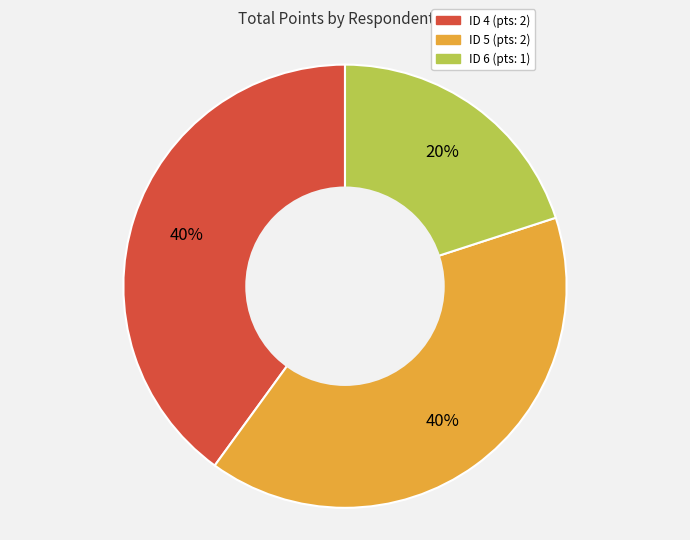

To the nearest percent, what is the difference between the largest and smallest slice percentages?

20%